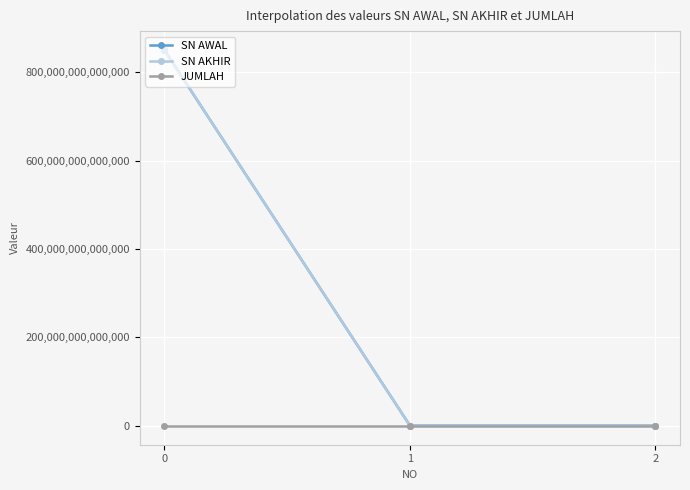

True or false: SN AKHIR has a value of 850000154657899 at 0.

True